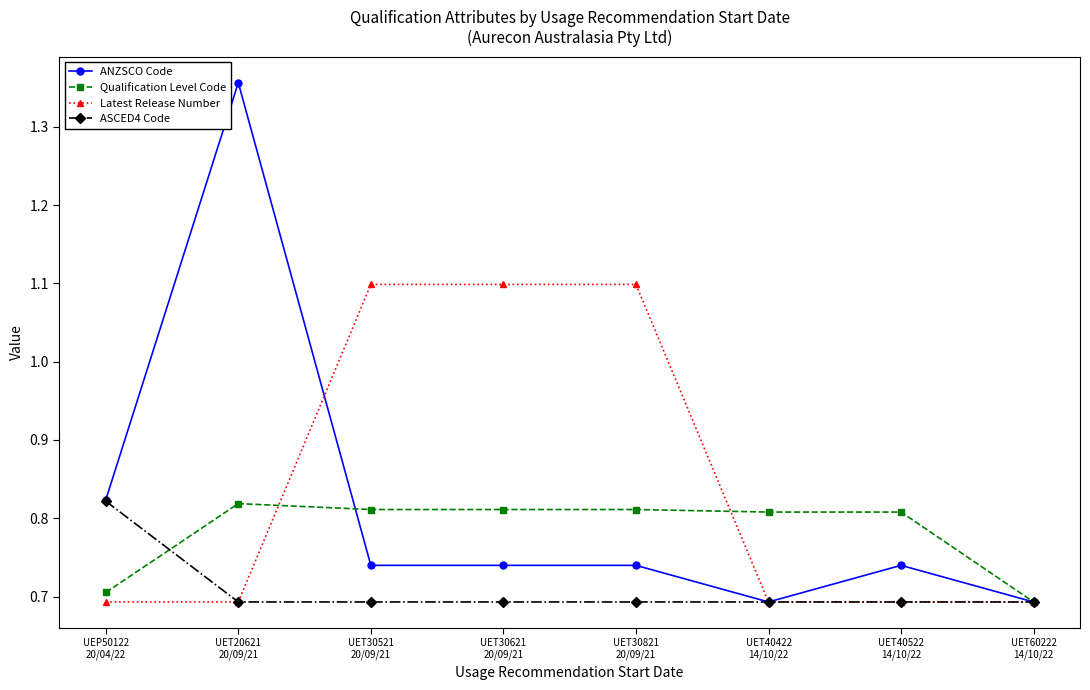

What is the sum of the Latest Release Number values at UEP50122
20/04/22 and UET30621
20/09/21?

1.8